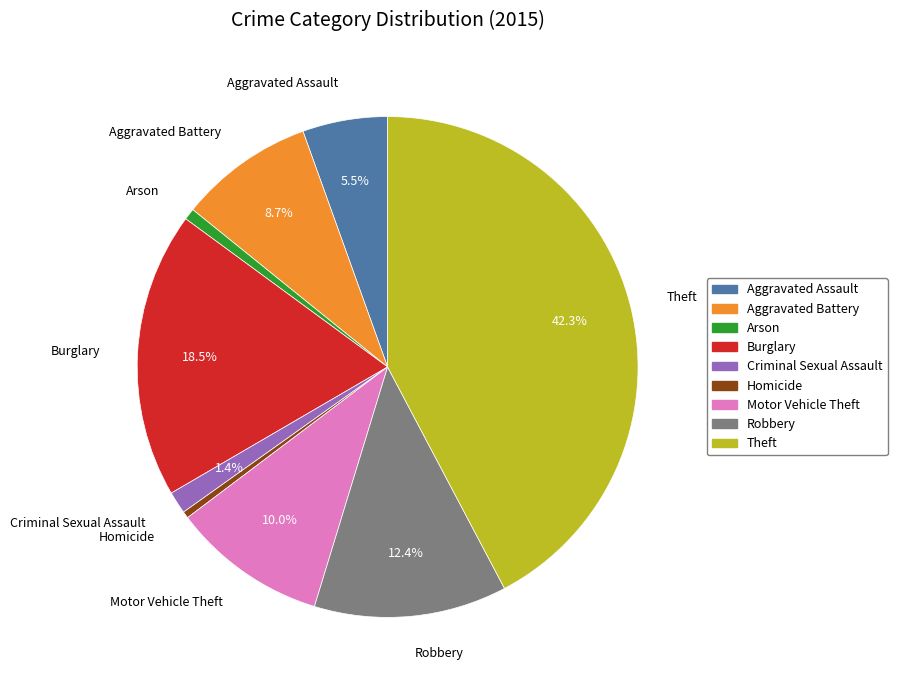

Is there any slice that represents more than half of the pie?

No